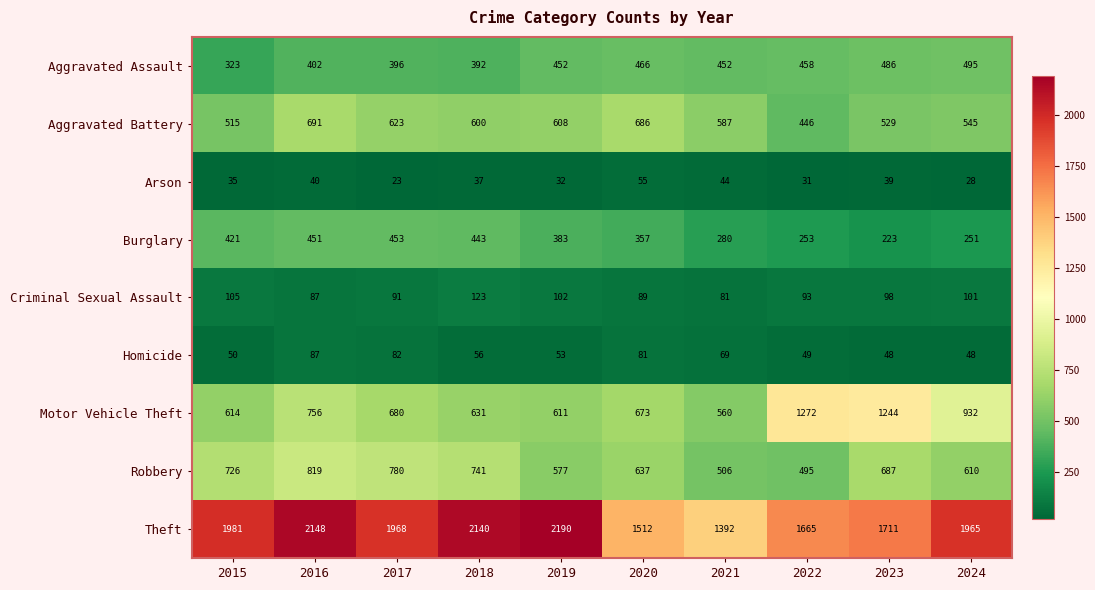

The value of Criminal Sexual Assault at 2023 is 98. True or false?

True